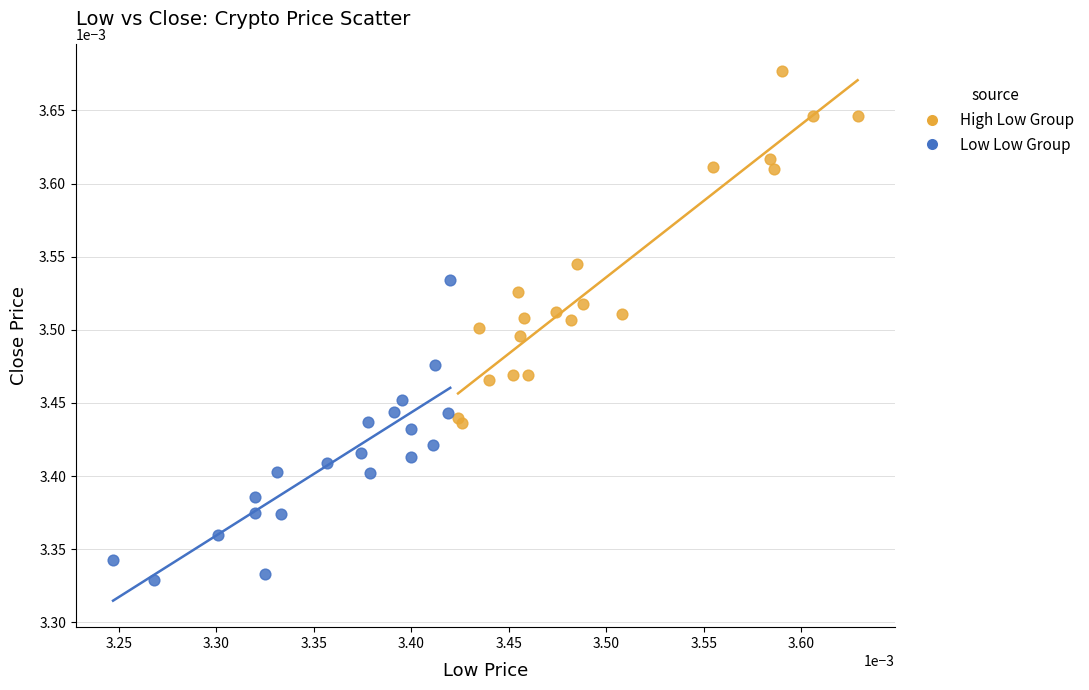

Which series contains the lowest Y value?

Low Low Group